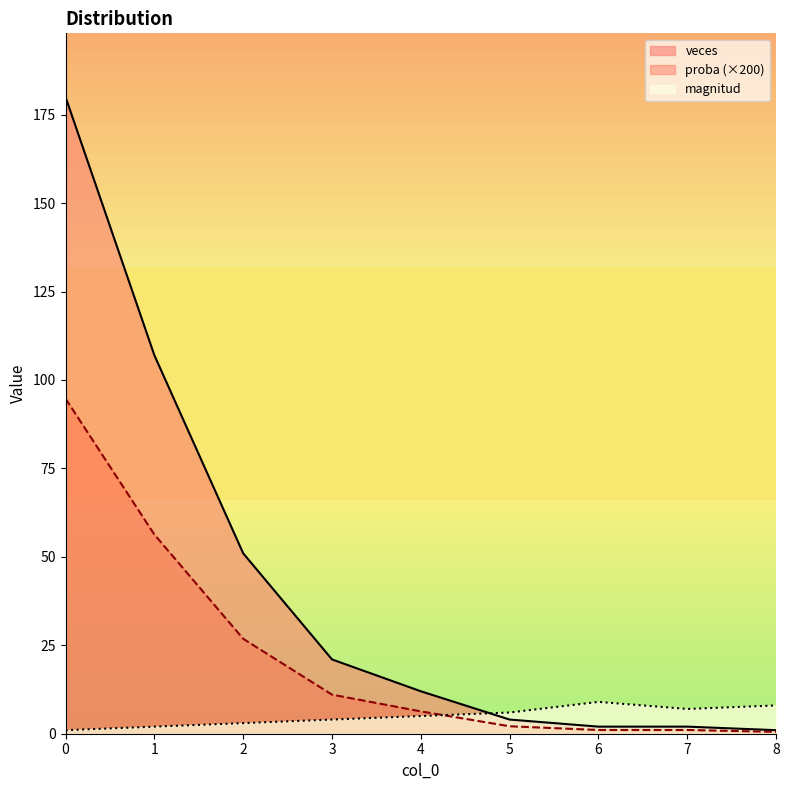

What is the value of the proba point at the 8th from the left?

1.1